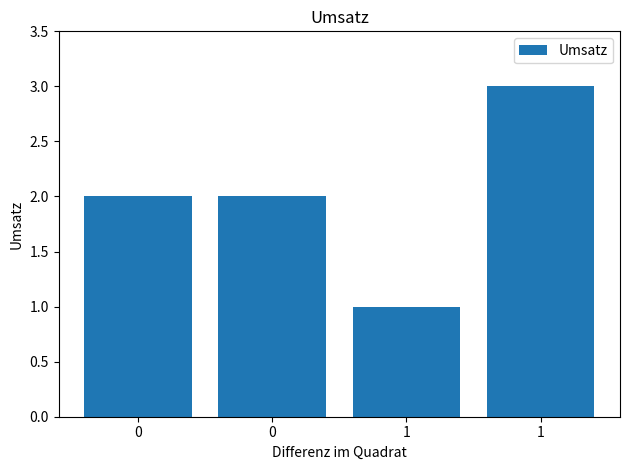

How many categories are shown in the chart?

4